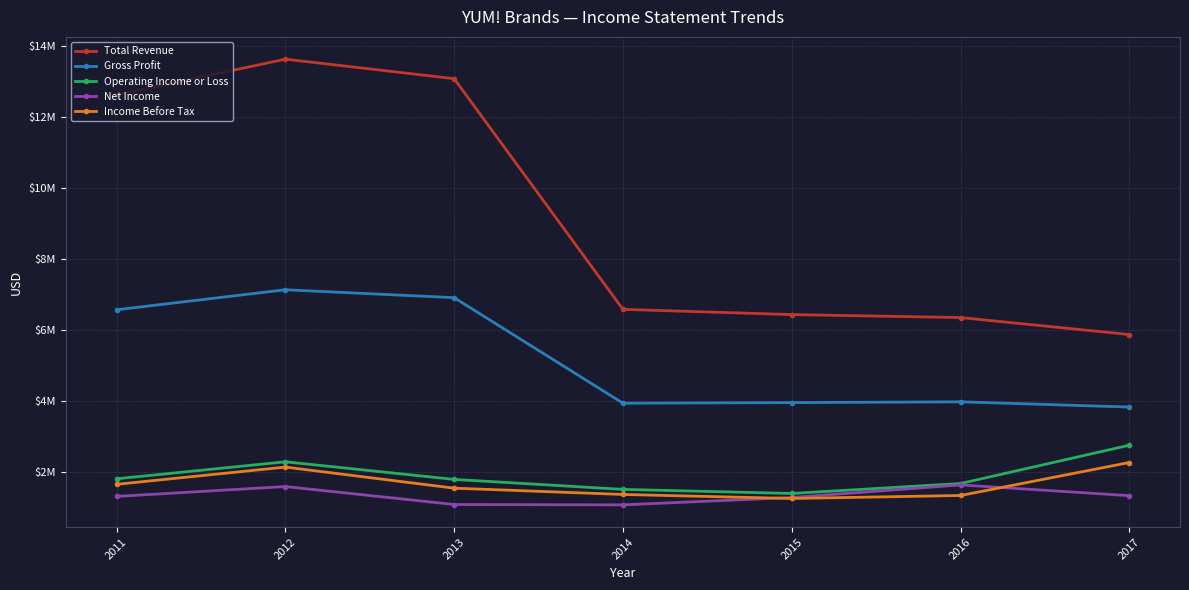

At which category is the sum across all series the highest?

2012